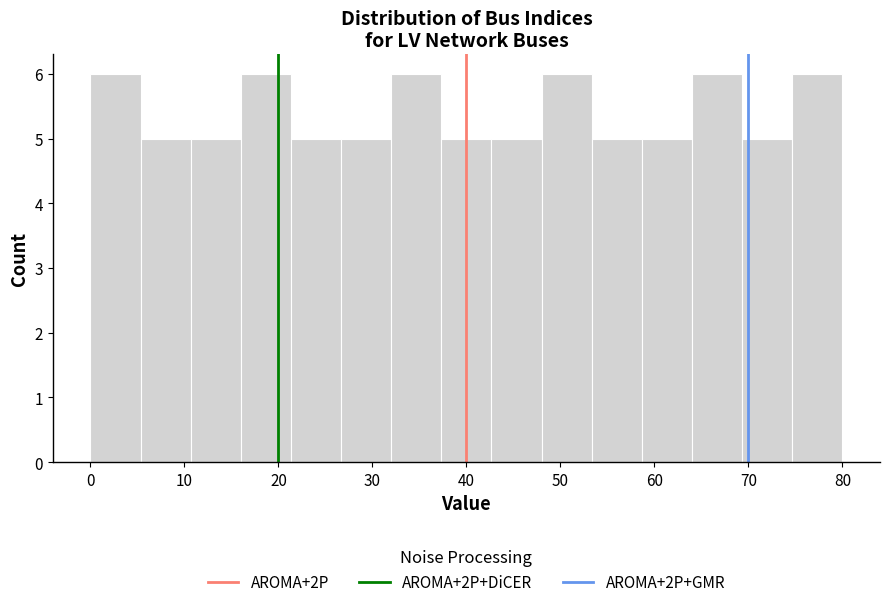

How tall is the bar that spans 59 to 64 on the x-axis? Neither the bar edges nor the heights are printed on the chart, so give them approximately, as read against the axes.

5